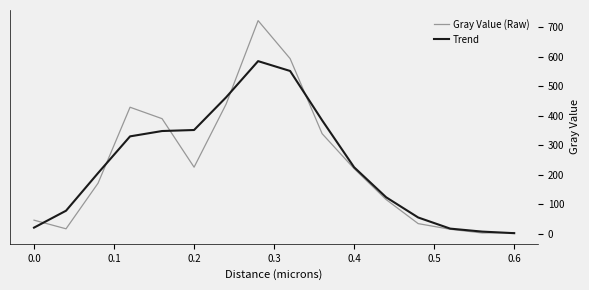

Which series has the largest range (max minus min)?

Gray Value (Raw)